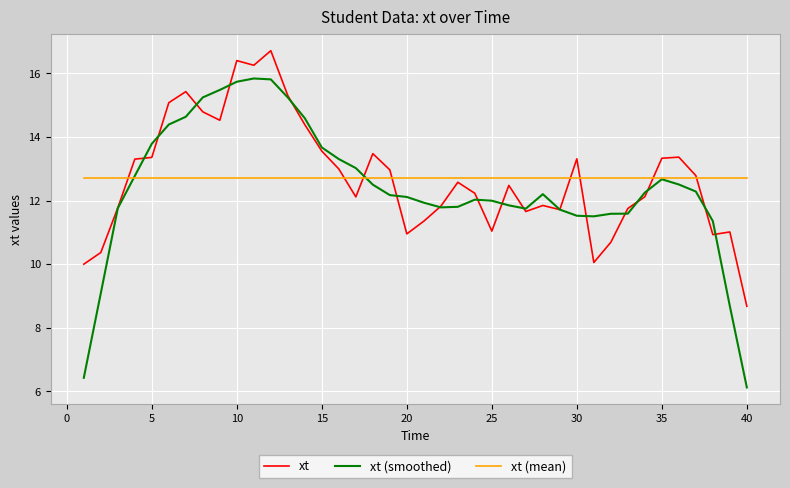

List the series in order of their peak value, highest first.

xt, xt (smoothed), xt (mean)